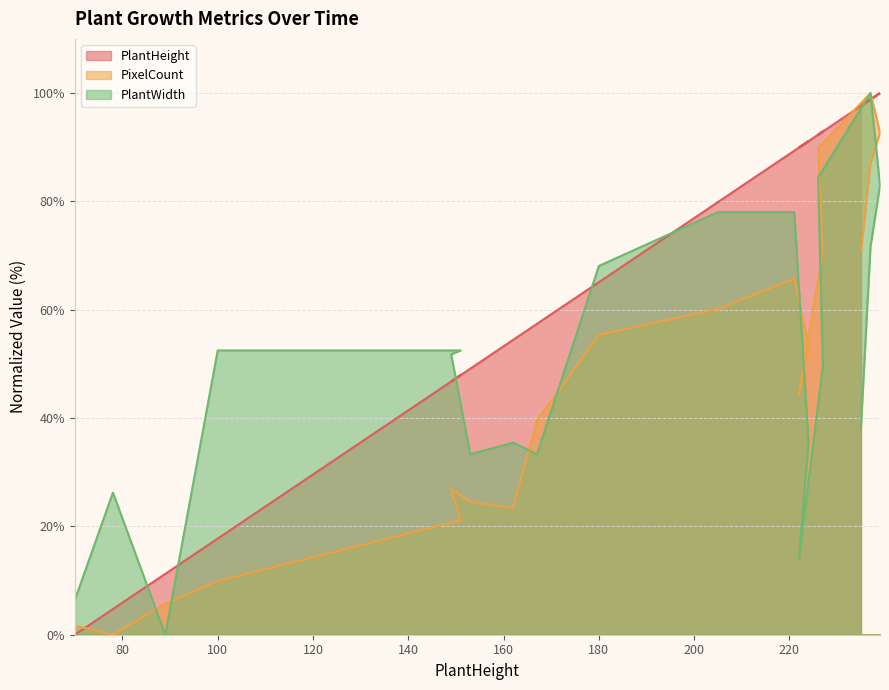

What is the difference between the PlantWidth values at 222 and 237?

85.8